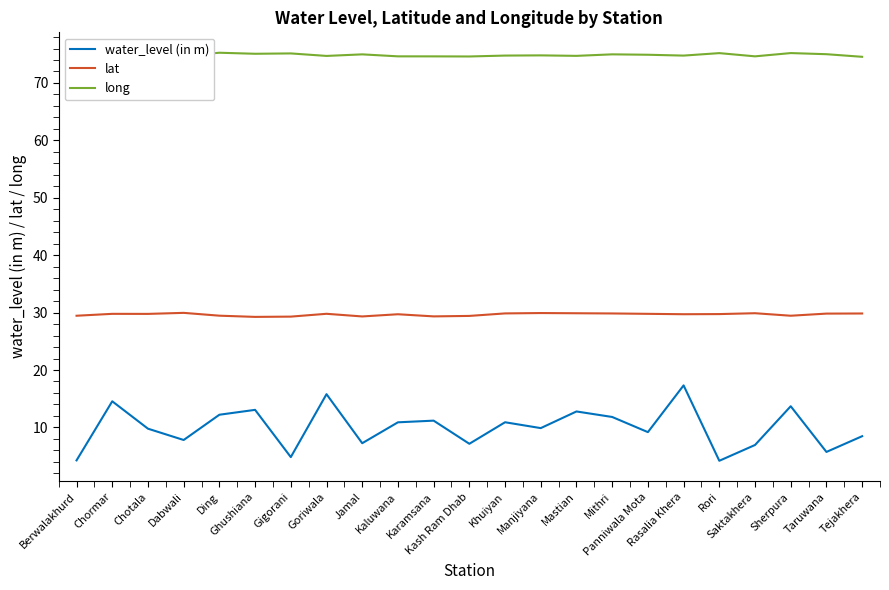

Which label corresponds to the largest value in the chart?

Ding